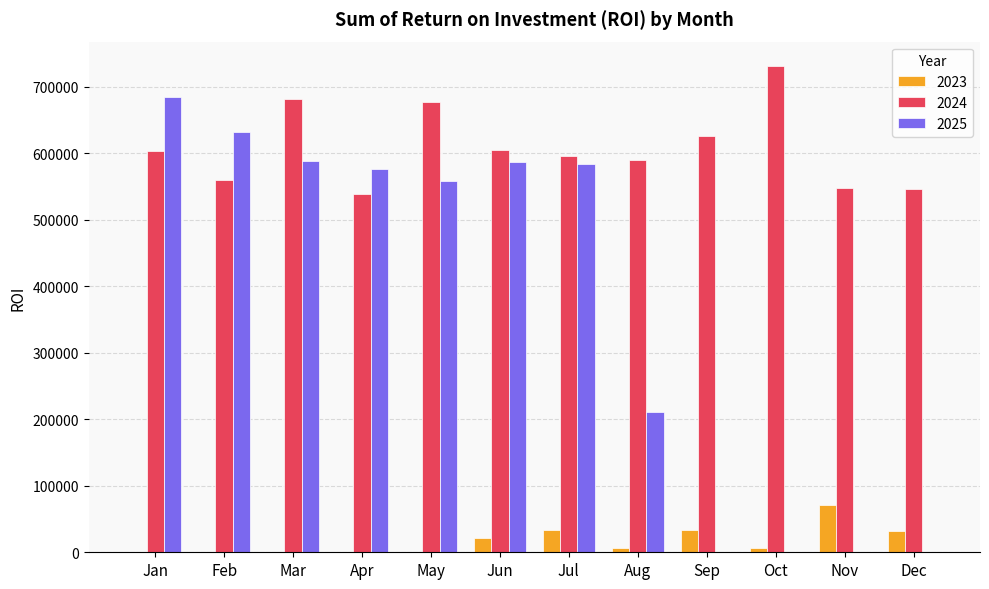

How many groups of bars are there?

12